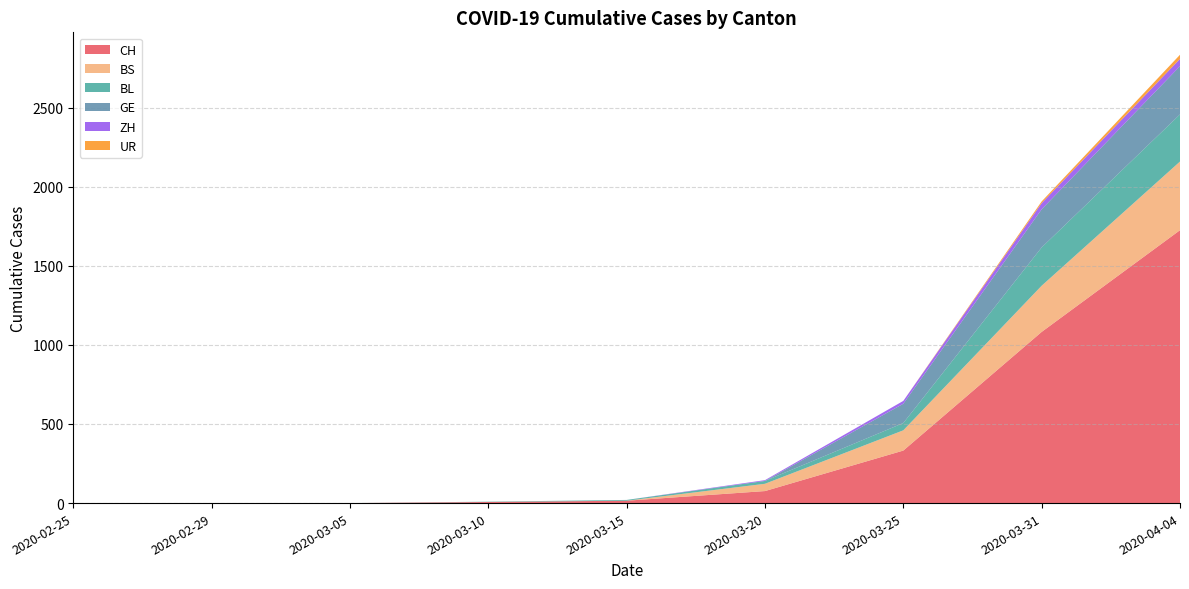

Reading right to left, extract all data points from this chart.

CH: 2020-04-04=1725	2020-03-31=1082	2020-03-25=332	2020-03-20=76	2020-03-15=15	2020-03-10=7	2020-03-05=0	2020-02-29=0	2020-02-25=0
BS: 2020-04-04=434	2020-03-31=292	2020-03-25=128	2020-03-20=46	2020-03-15=0	2020-03-10=0	2020-03-05=0	2020-02-29=0	2020-02-25=0
BL: 2020-04-04=298	2020-03-31=242	2020-03-25=46	2020-03-20=18	2020-03-15=5	2020-03-10=2	2020-03-05=0	2020-02-29=0	2020-02-25=0
GE: 2020-04-04=305	2020-03-31=241	2020-03-25=122	2020-03-20=0	2020-03-15=0	2020-03-10=0	2020-03-05=0	2020-02-29=0	2020-02-25=0
ZH: 2020-04-04=46	2020-03-31=39	2020-03-25=18	2020-03-20=5	2020-03-15=0	2020-03-10=0	2020-03-05=0	2020-02-29=0	2020-02-25=0
UR: 2020-04-04=26	2020-03-31=11	2020-03-25=0	2020-03-20=0	2020-03-15=0	2020-03-10=0	2020-03-05=0	2020-02-29=0	2020-02-25=0